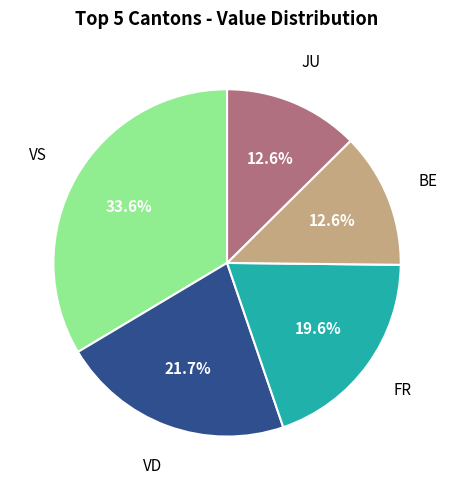

Does any single category account for the majority?

No